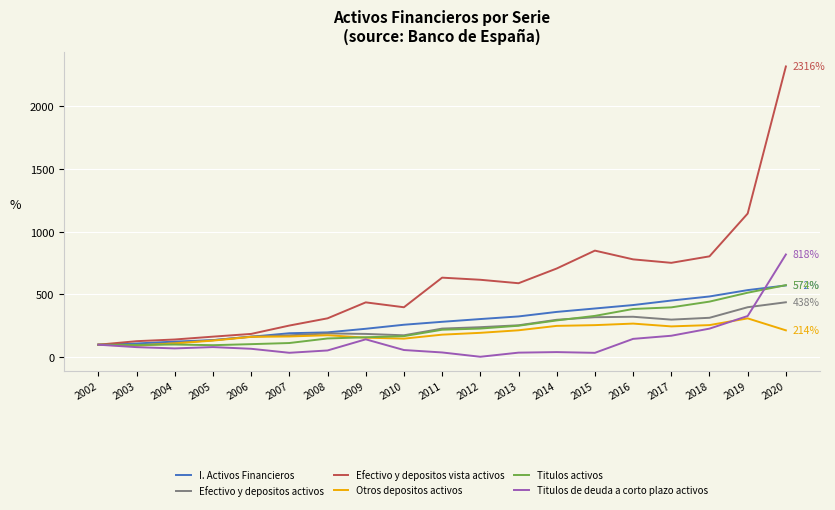

Does the chart have visible grid lines?

Yes